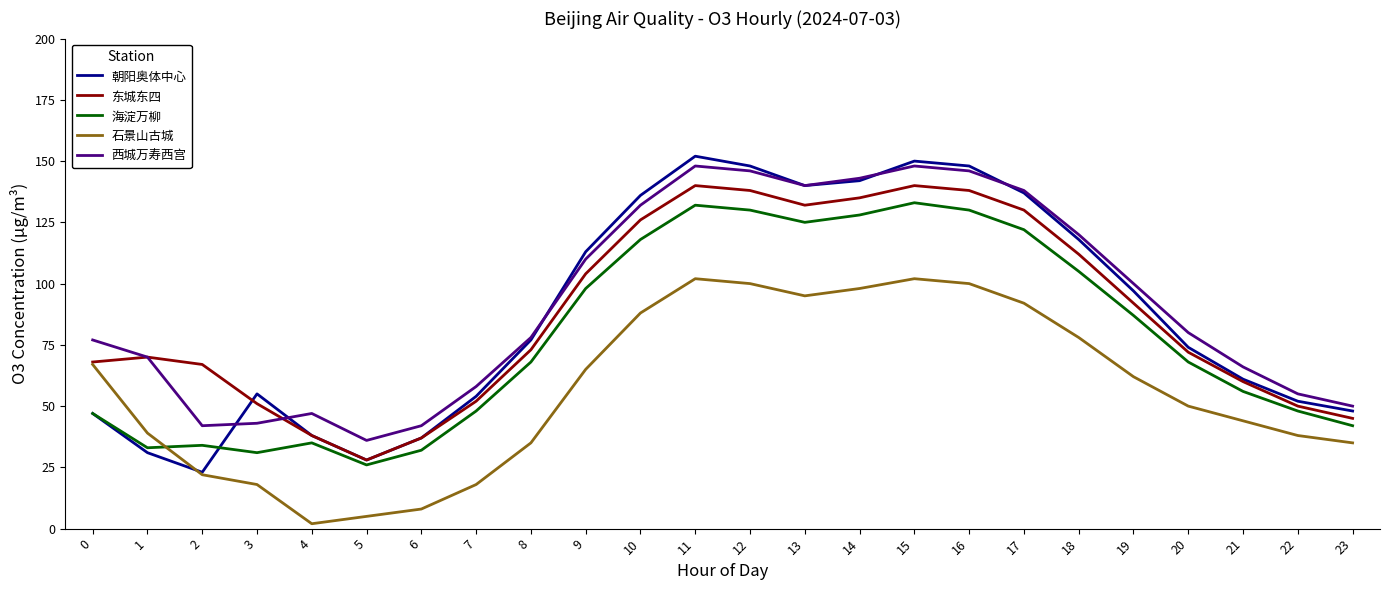

Is it true that 西城万寿西宫 equals 13 at 7?

False